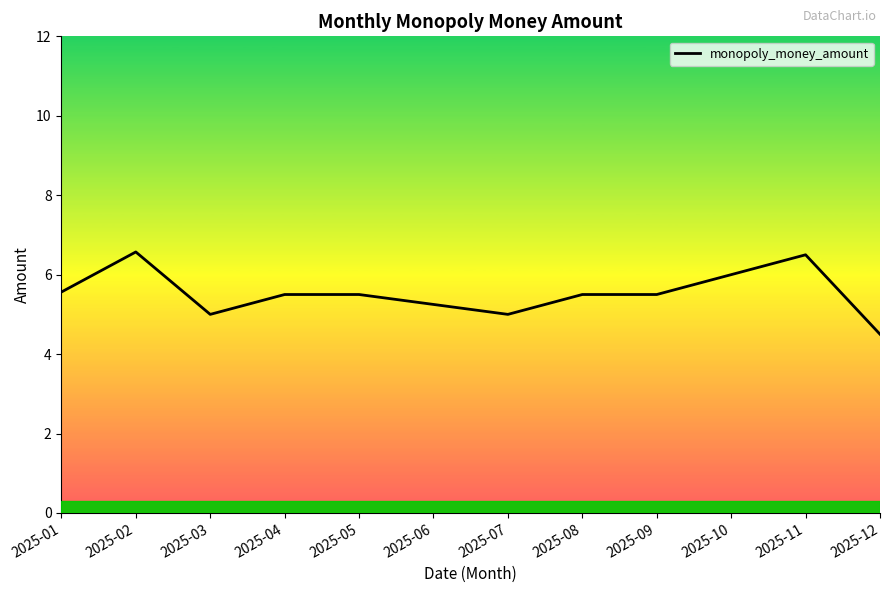

What is the minimum value shown in the chart?

4.5